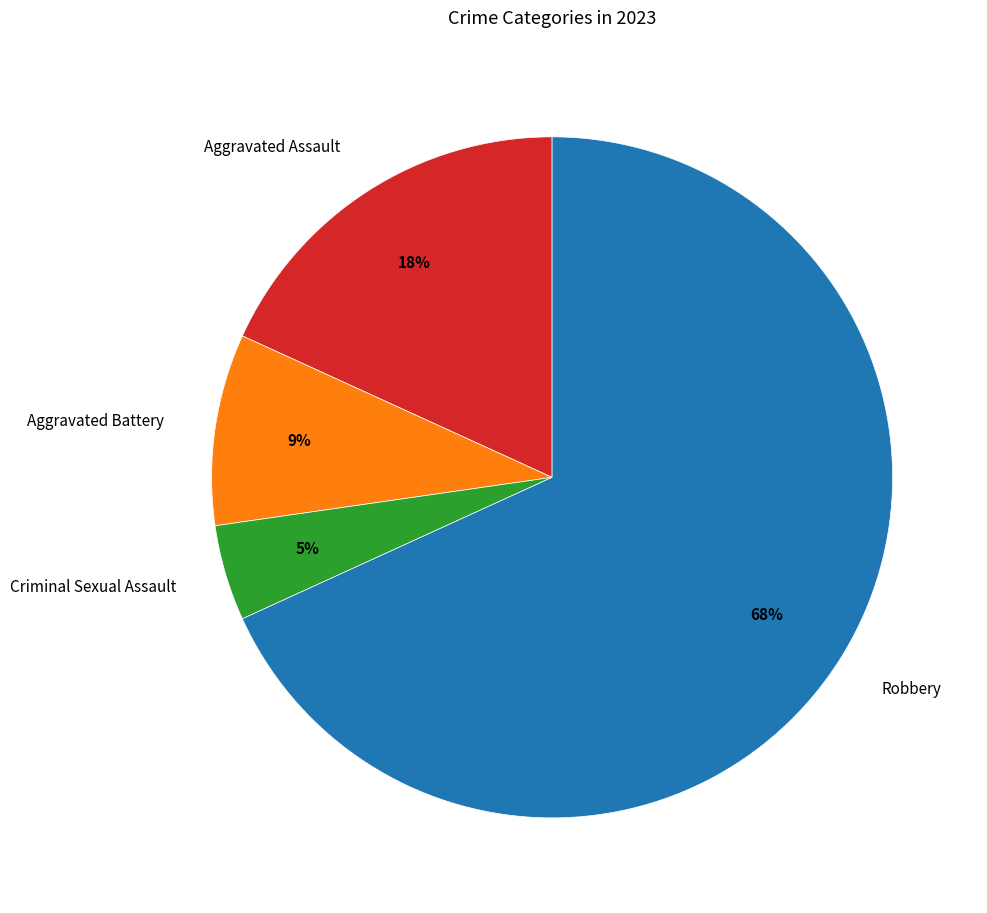

To the nearest percent, what is the average slice percentage?

25%